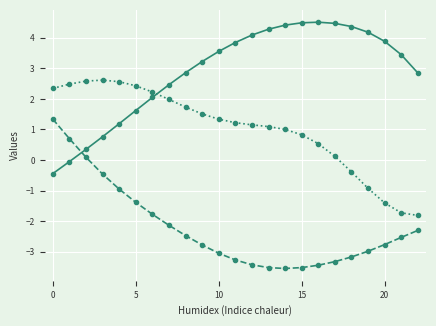

What is the minimum value shown in the chart?

-3.5